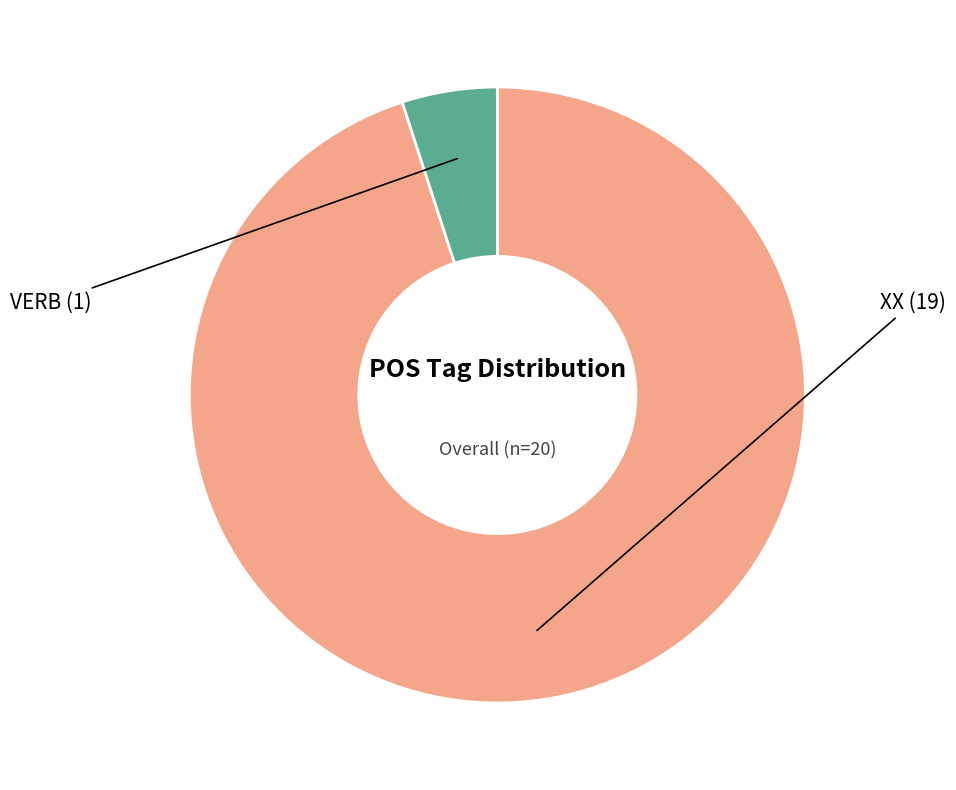

Does any single category account for the majority?

Yes